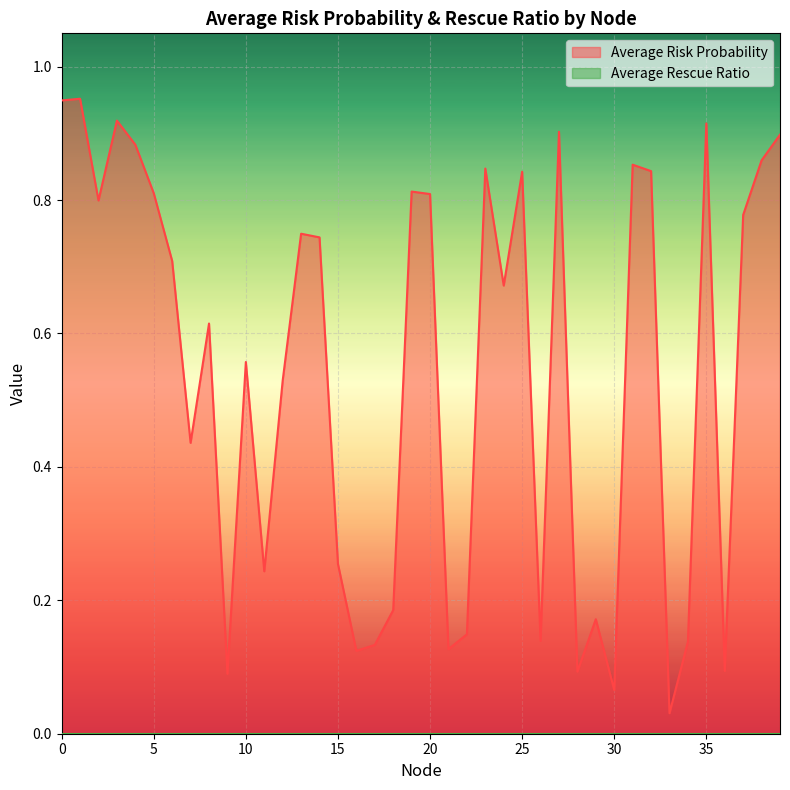

At which label is the value closest to 0?

33